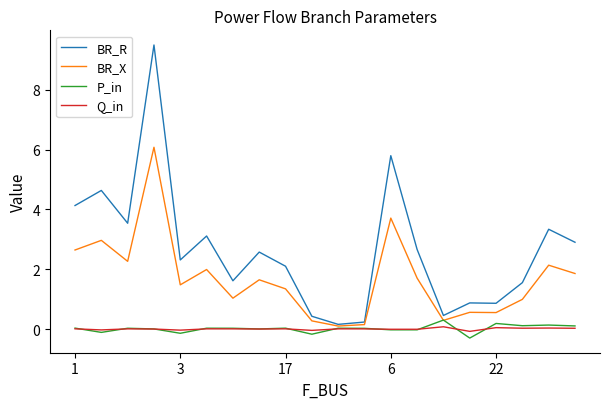

List the series in order of their peak value, highest first.

BR_R, BR_X, P_in, Q_in